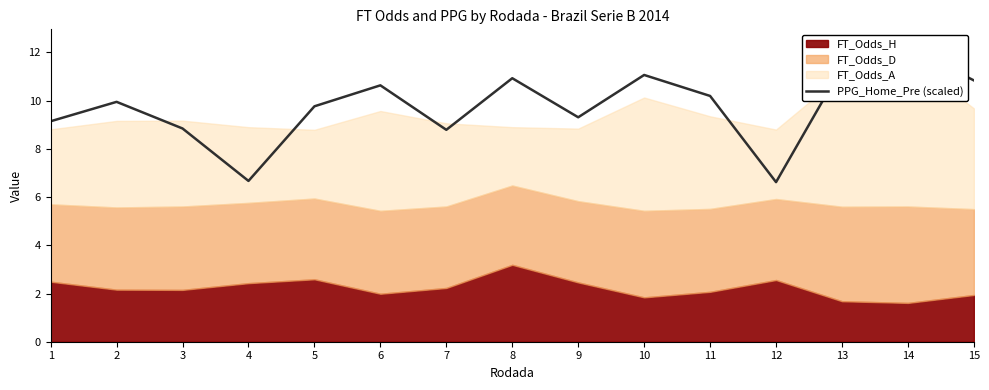

Where is the first local maximum?

2